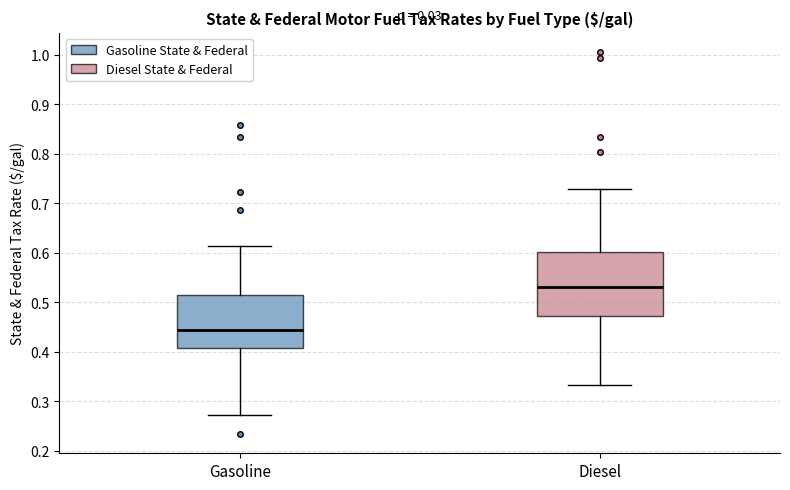

Which box has the lowest median line?

Gasoline